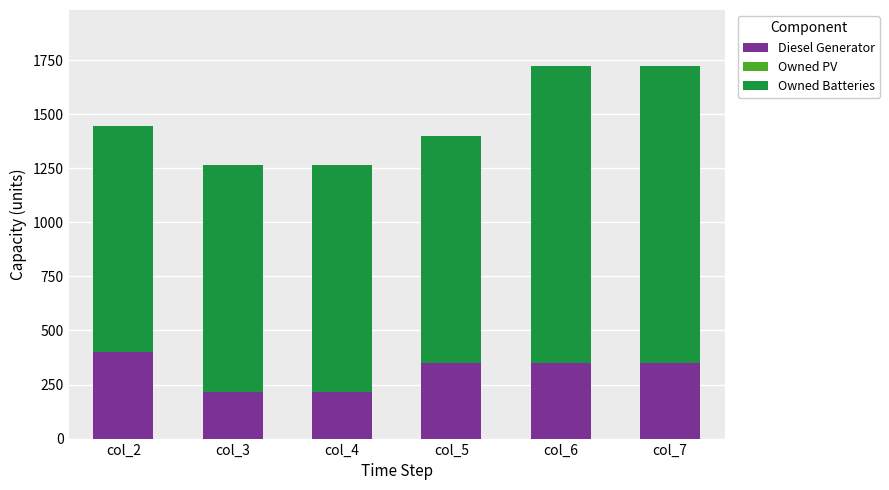

What is the maximum value for Diesel Generator?

400